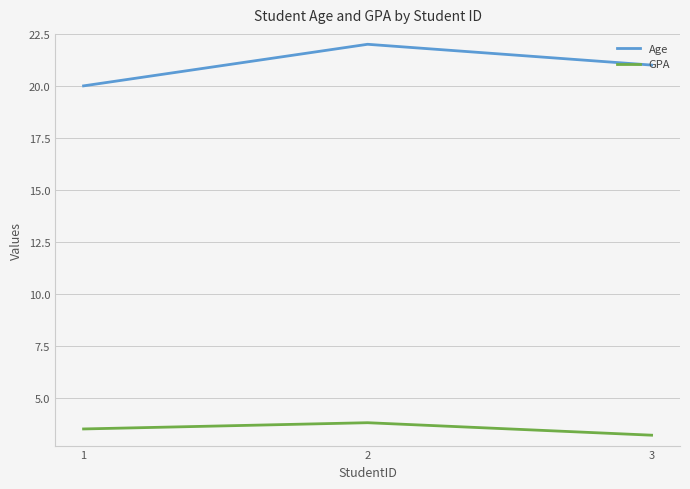

At how many categories does at least one series exceed 12?

3